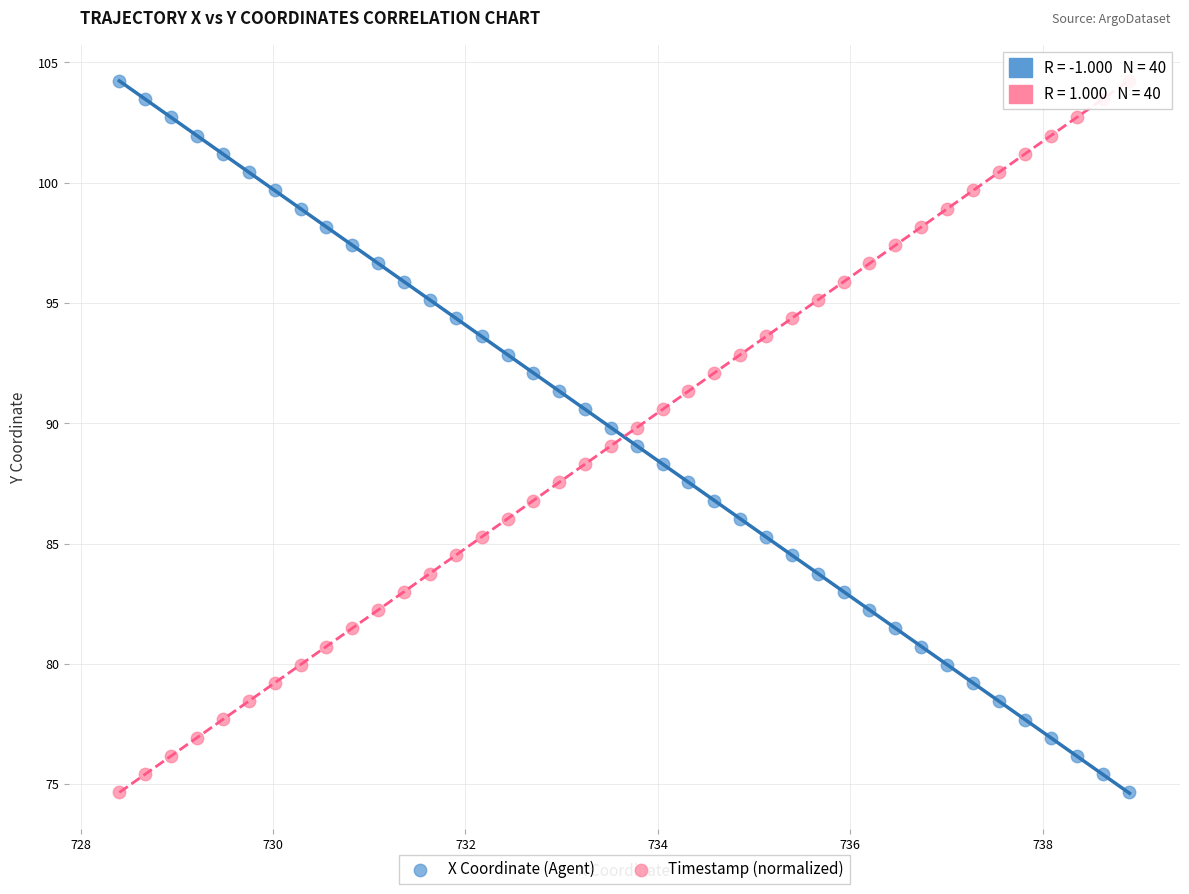

Across all data points, what is the range of Y values (max minus min)?

29.6